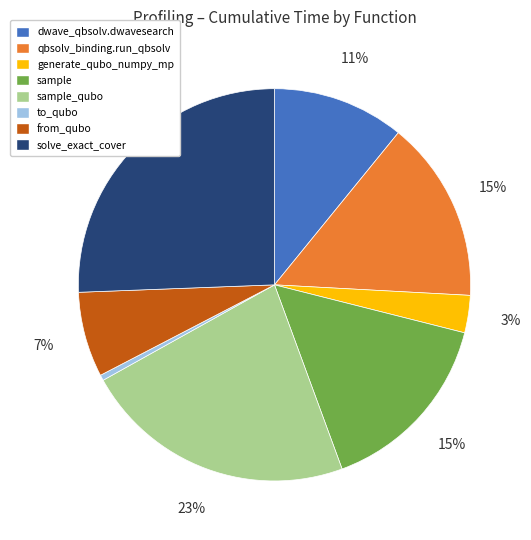

Does any single category account for the majority?

No